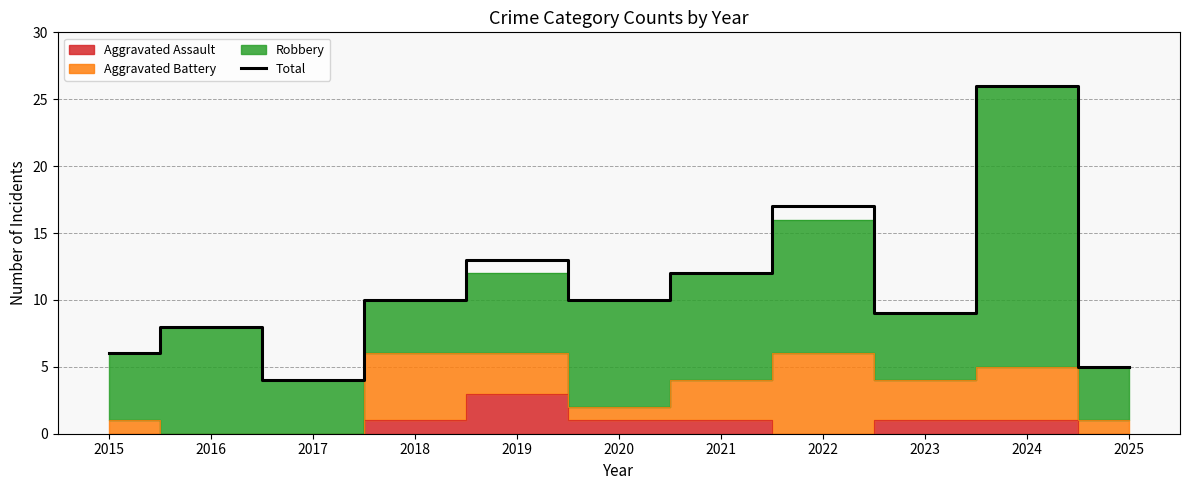

How many data points are less than 10?

5